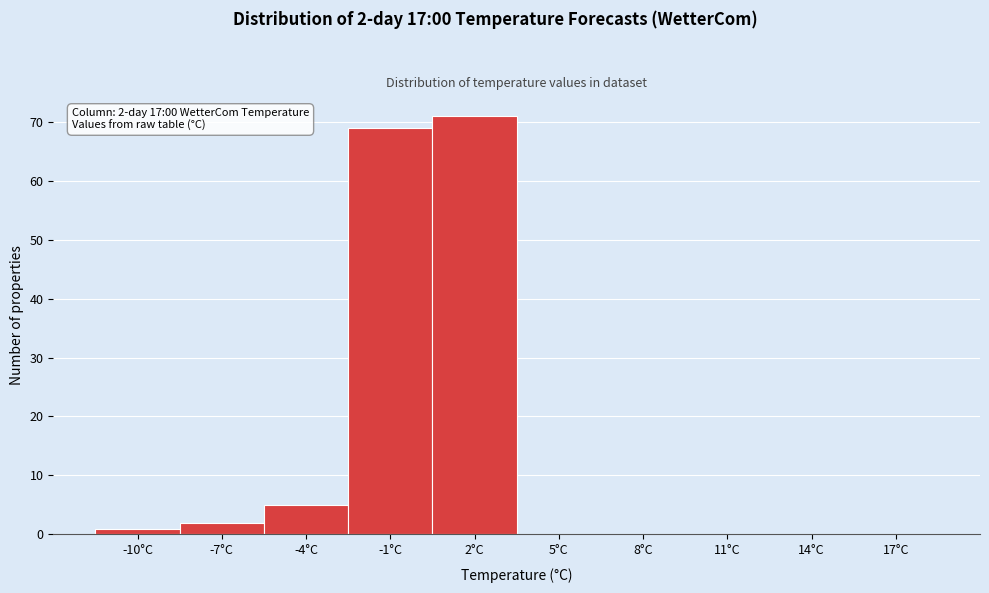

Reading right to left, transcribe all the data shown in this chart.

17°C=0	14°C=0	11°C=0	8°C=0	5°C=0	2°C=71	-1°C=69	-4°C=5	-7°C=2	-10°C=1